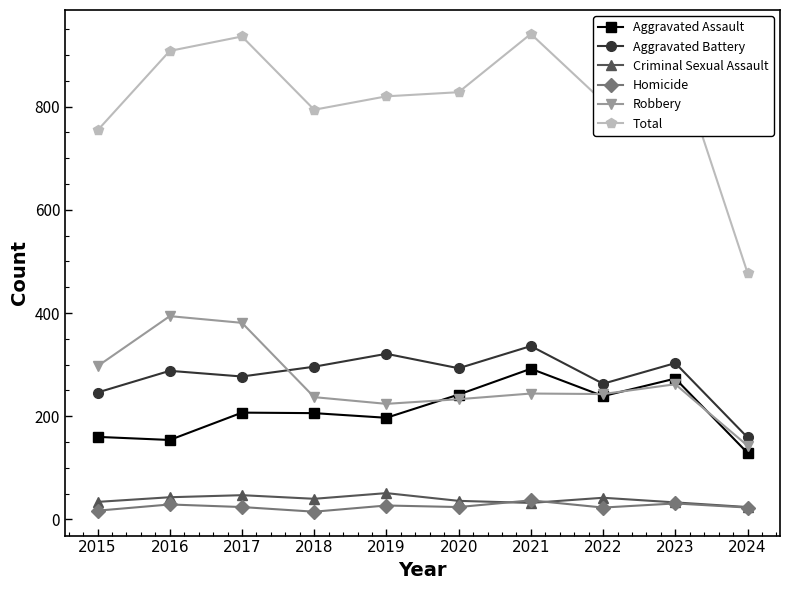

True or false: Total and Aggravated Assault cross at least once.

False